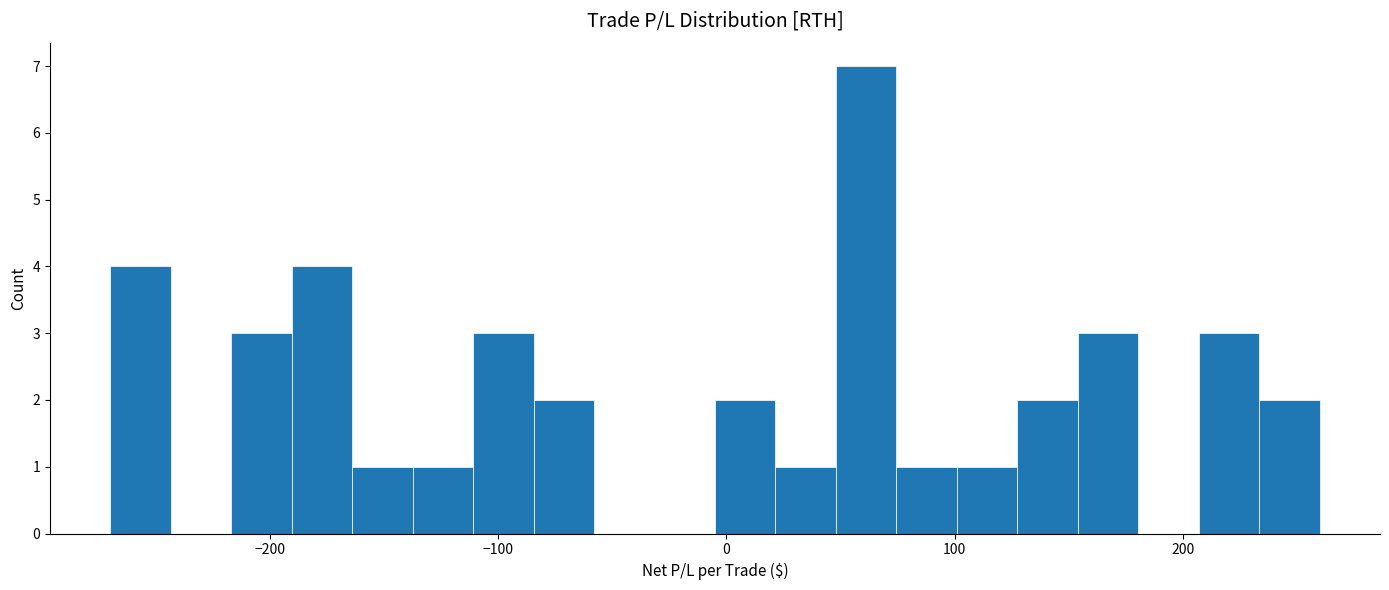

Around what value on the x-axis is the tallest bar? Give the approximate position of its centre, as read against the axis.

60